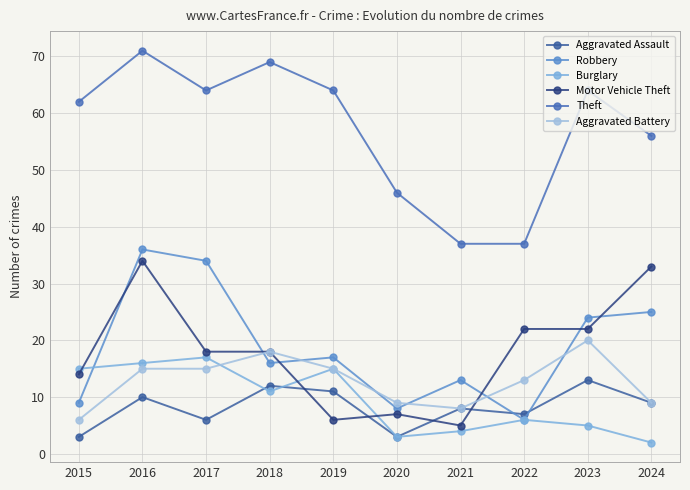

Reading left to right, transcribe all the data shown in this chart.

Aggravated Assault: 3	10	6	12	11	3	8	7	13	9
Robbery: 9	36	34	16	17	8	13	6	24	25
Burglary: 15	16	17	11	15	3	4	6	5	2
Motor Vehicle Theft: 14	34	18	18	6	7	5	22	22	33
Theft: 62	71	64	69	64	46	37	37	64	56
Aggravated Battery: 6	15	15	18	15	9	8	13	20	9